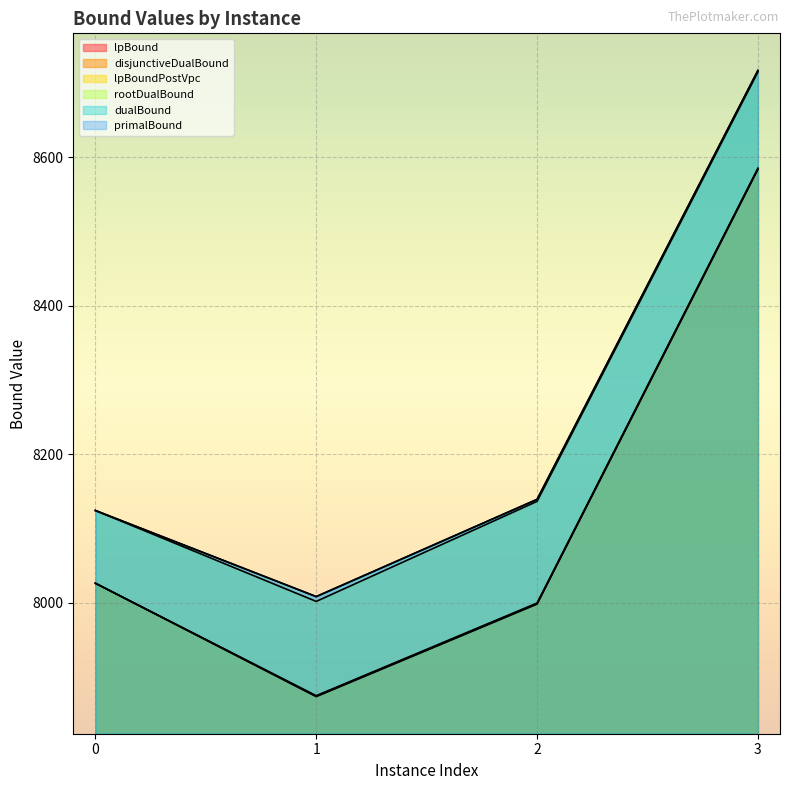

What is the difference between the maximum and minimum values in the lpBound series?

710.5